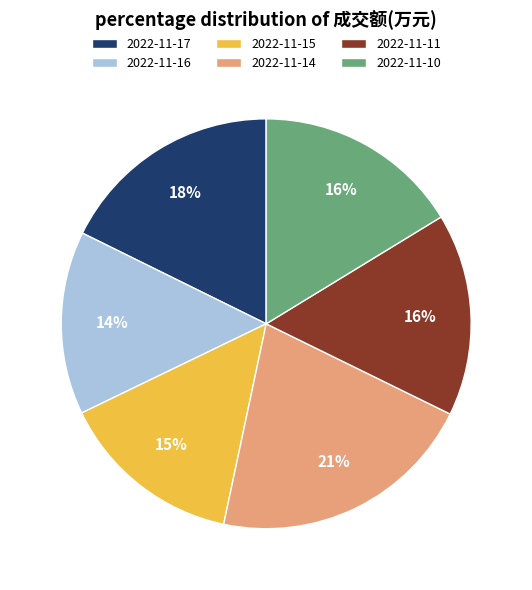

To the nearest percent, what portion does 2022-11-17 represent?

18%